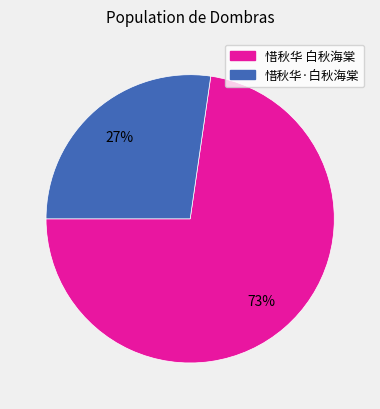

True or false: 惜秋华·白秋海棠 accounts for 41% of the total.

False